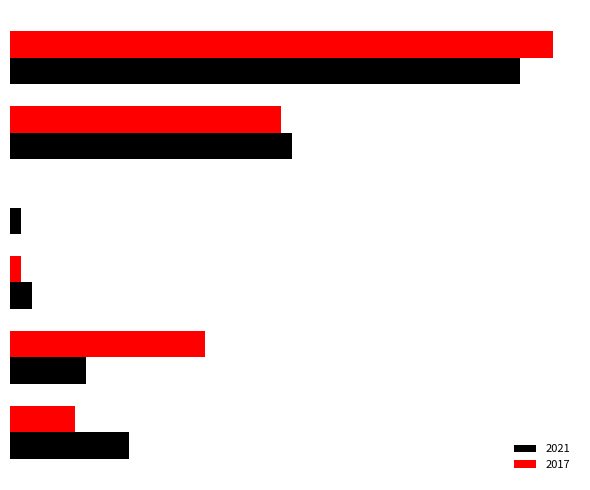

The value of 2021 at Total is 80. True or false?

False